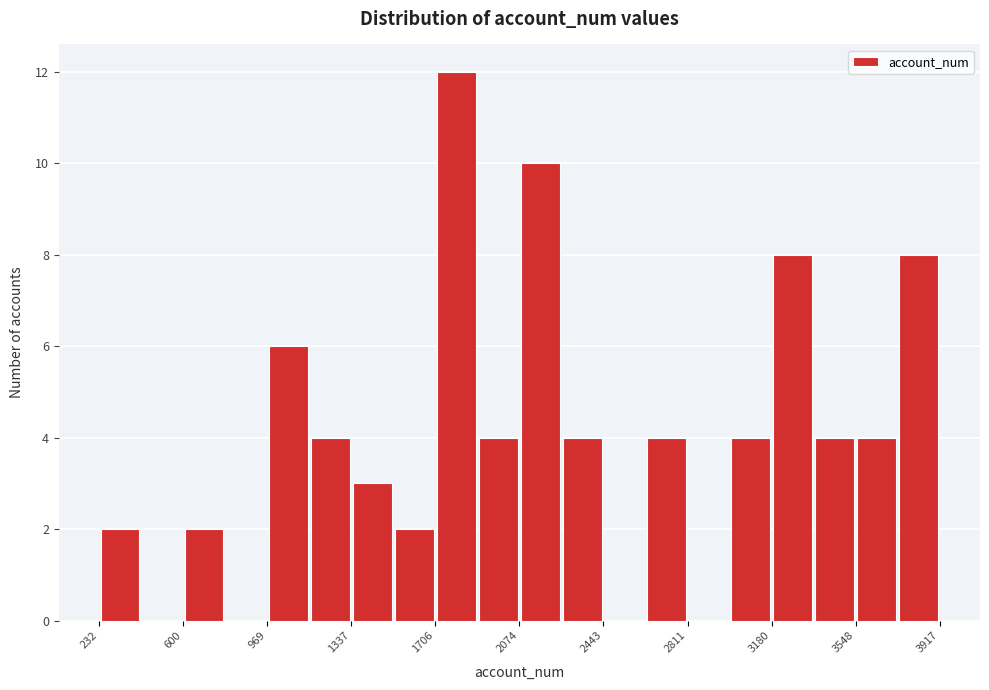

Around what value on the x-axis is the tallest bar? Give the approximate position of its centre, as read against the axis.

1800